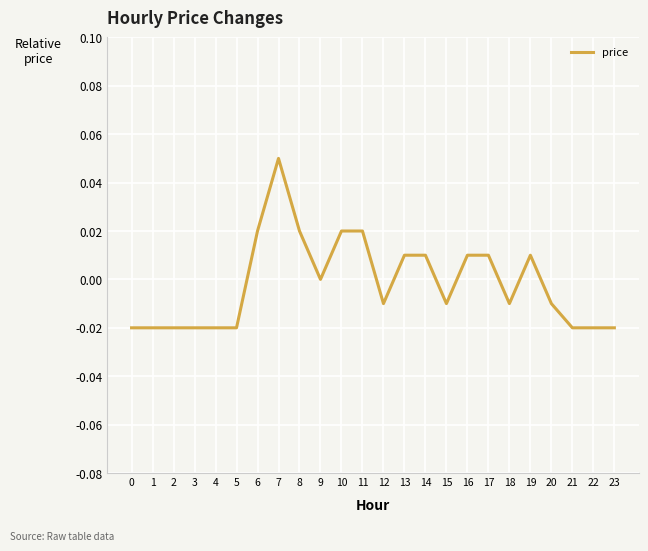

Count the values in the range 0 to 1.

11